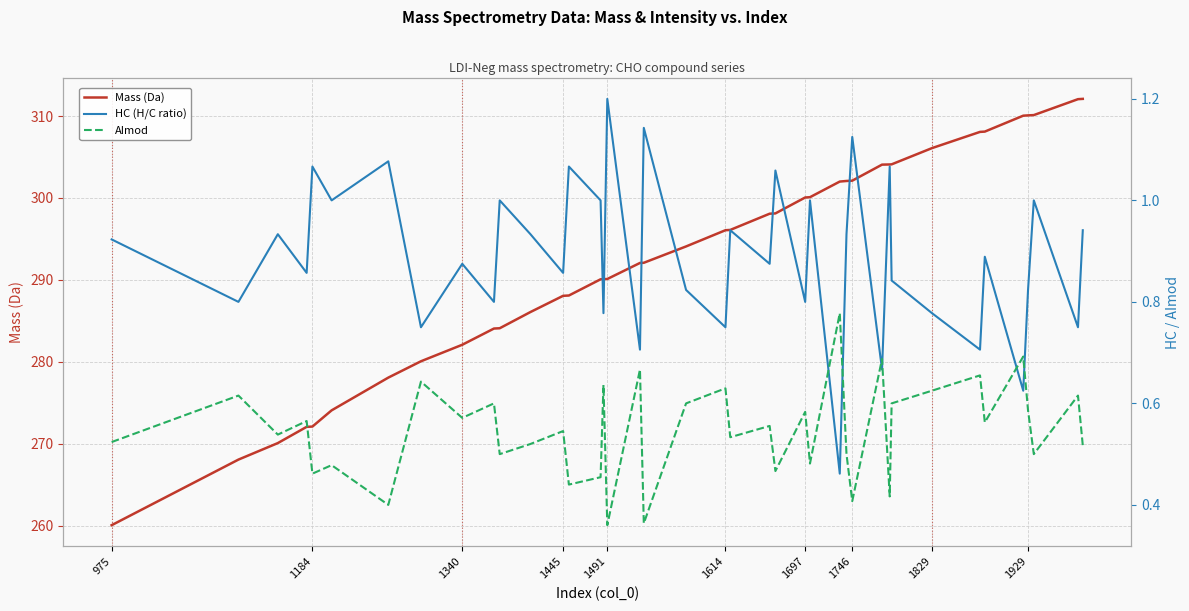

What is the highest value of the HC (H/C ratio) series?

1.2